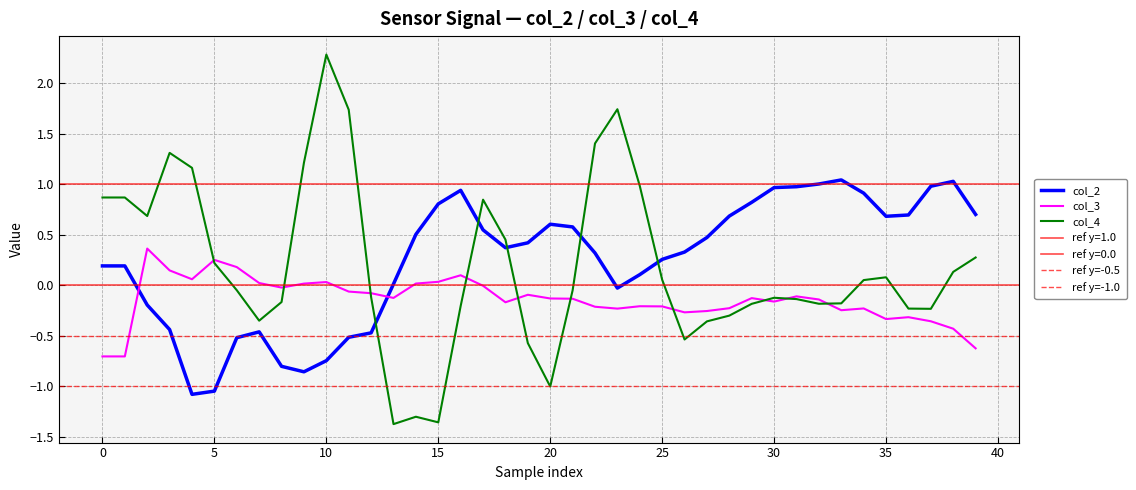

True or false: col_2 has a value of 0.2 at 0.

True